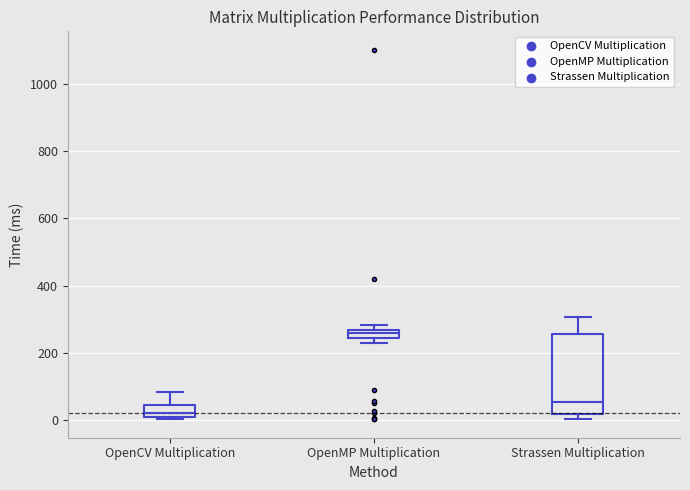

Where does the upper whisker of the box for Strassen Multiplication end on the y-axis? The values are not printed on the chart, so give them approximately, as read against the axis.

300